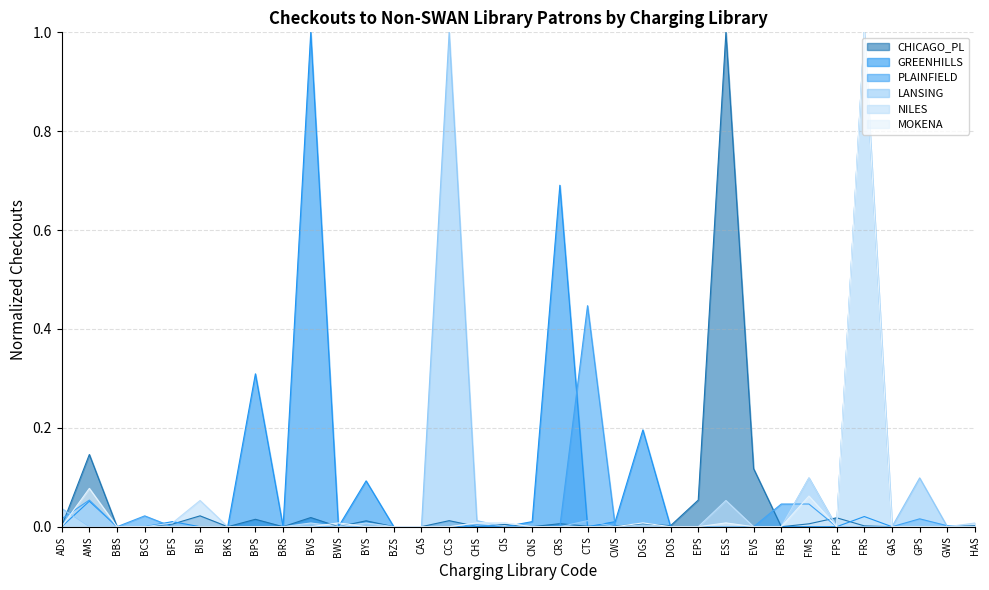

True or false: MOKENA has more than 2 interior local peaks.

True